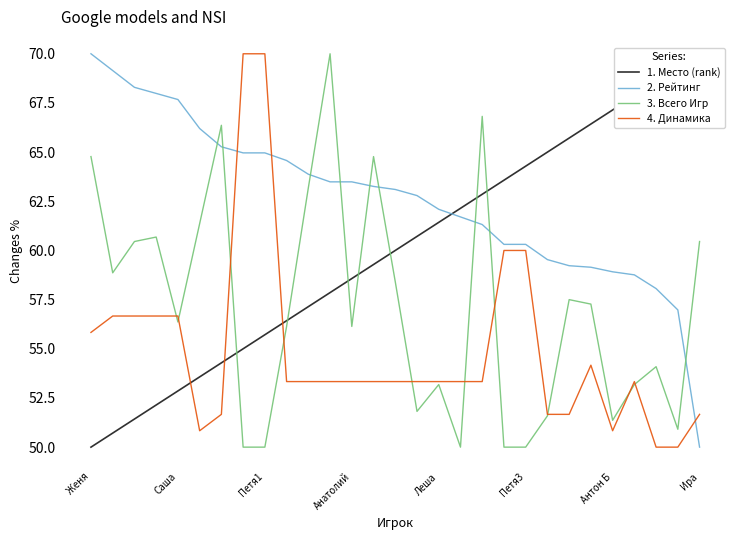

True or false: 2. Рейтинг and 4. Динамика intersect in this chart.

True